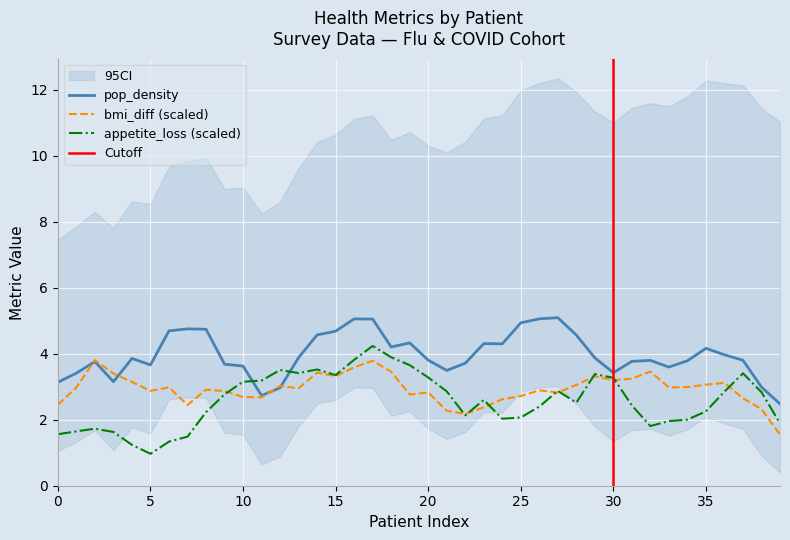

True or false: pop_density has a value of 1.9 at 15.

False